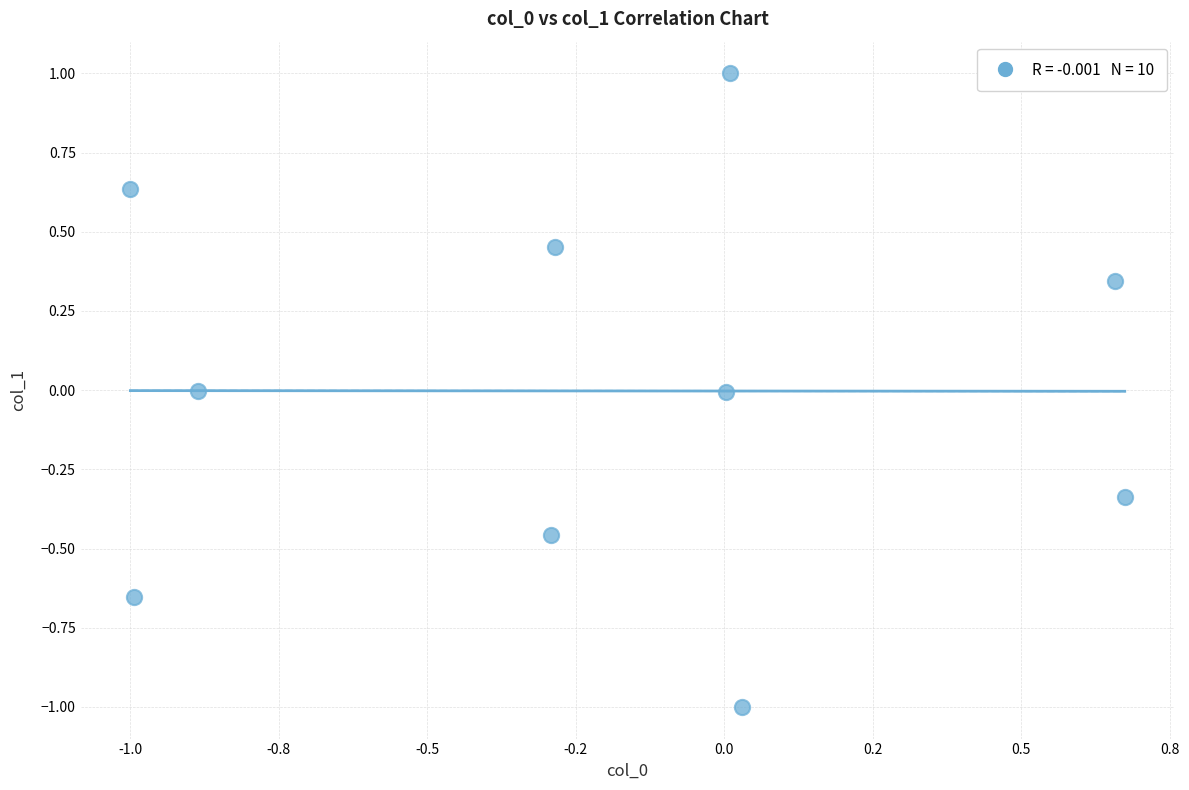

What is the range of X values (max minus min)?

1.7